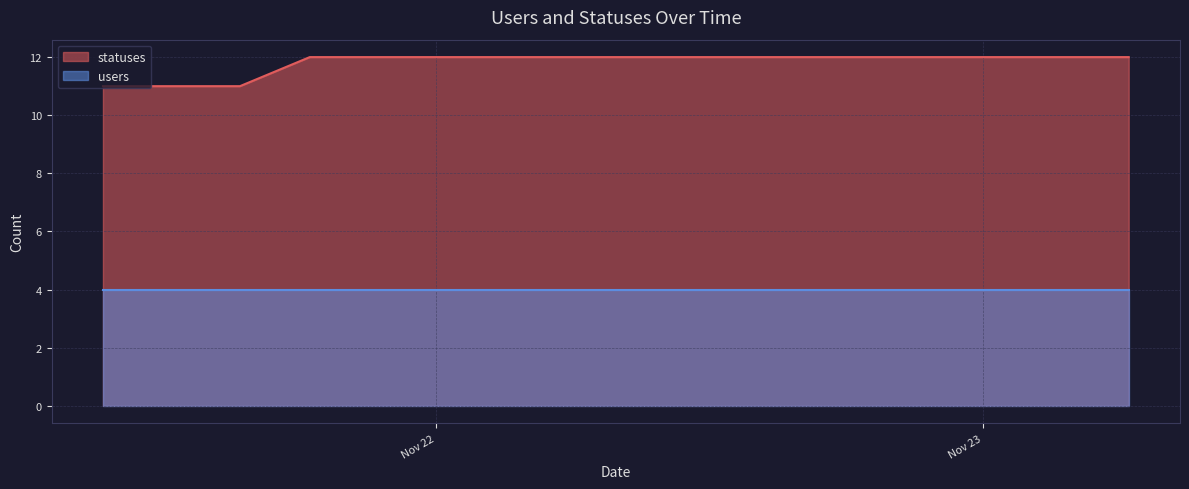

What is the label of the 14th point from the left?

2022-11-23 01:46